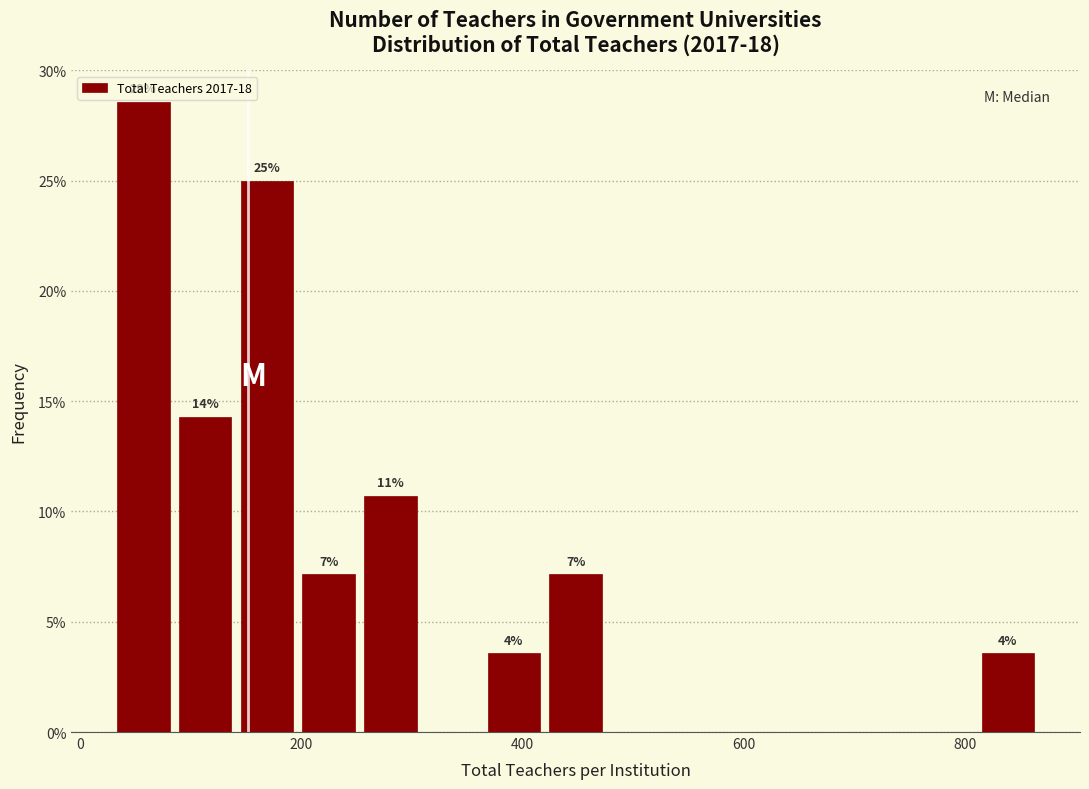

Around what value on the x-axis is the tallest bar? Give the approximate position of its centre, as read against the axis.

60